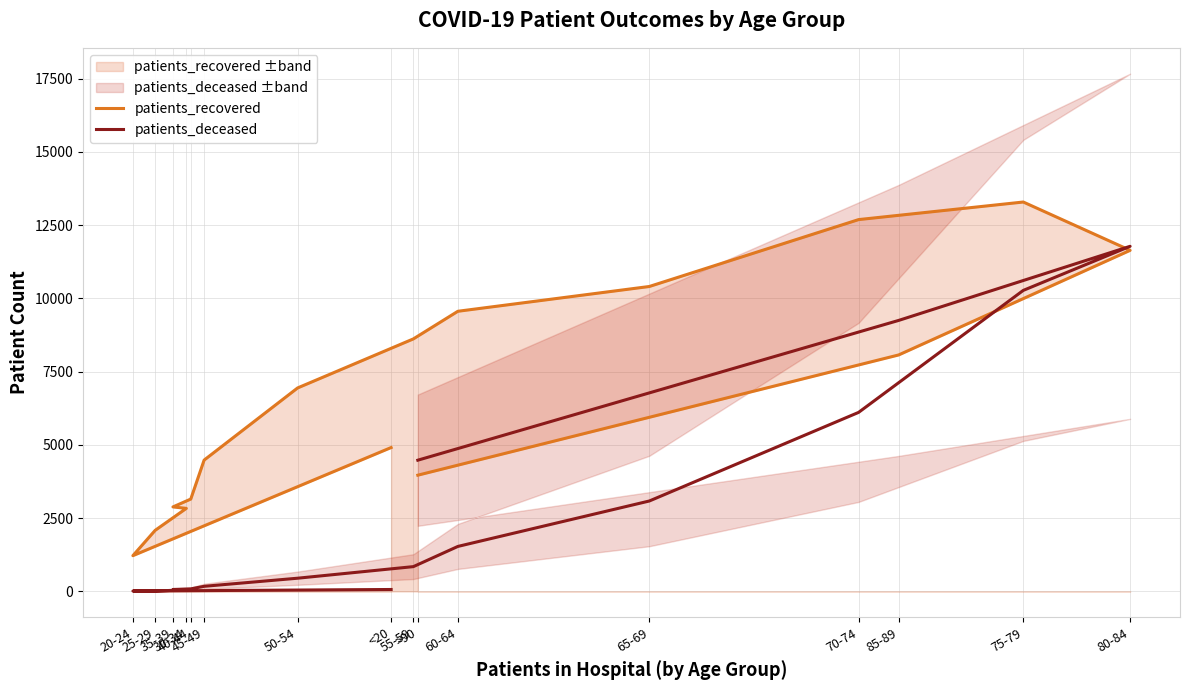

How many data points does each series have?

16